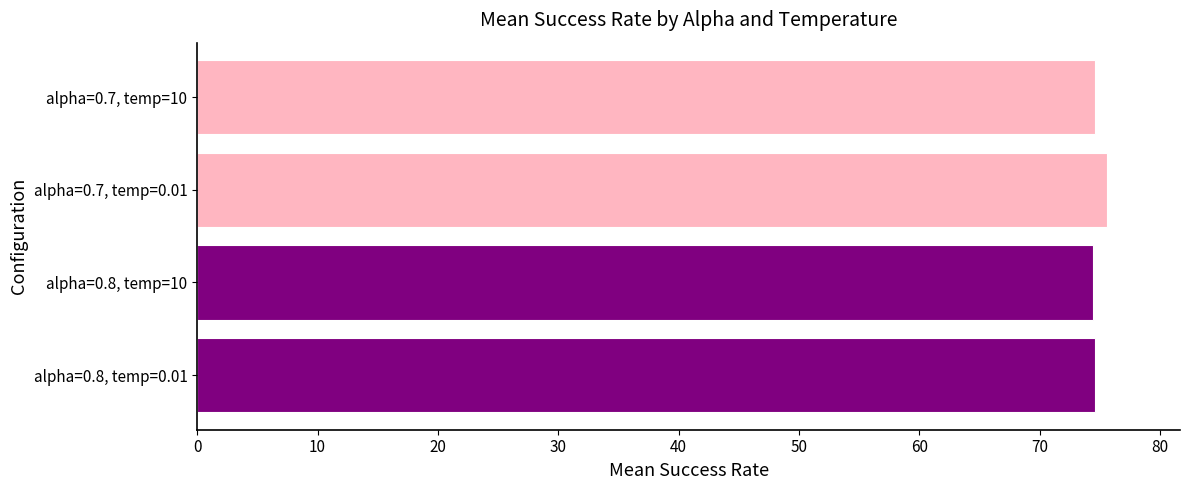

The value at alpha=0.8, temp=10 is 31.2. True or false?

False